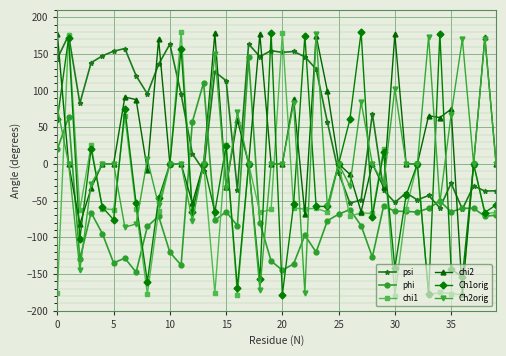

True or false: Ch1orig and phi cross at least once.

True